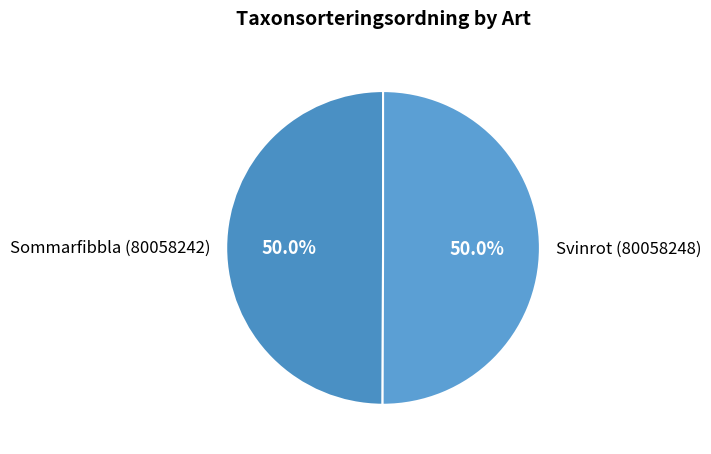

What is the ratio of the value at Svinrot (80058248) to the value at Sommarfibbla (80058242)?

1.0